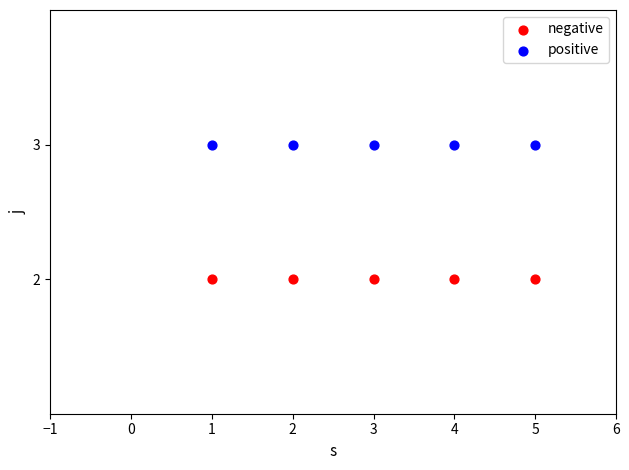

Which series contains the highest Y value?

positive